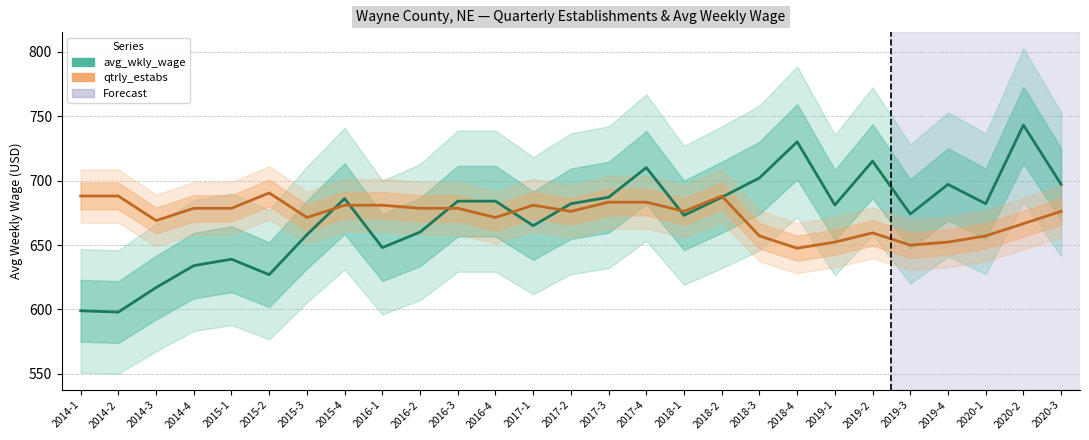

What is the spread (max minus min) of values at 2016-1?

32.8